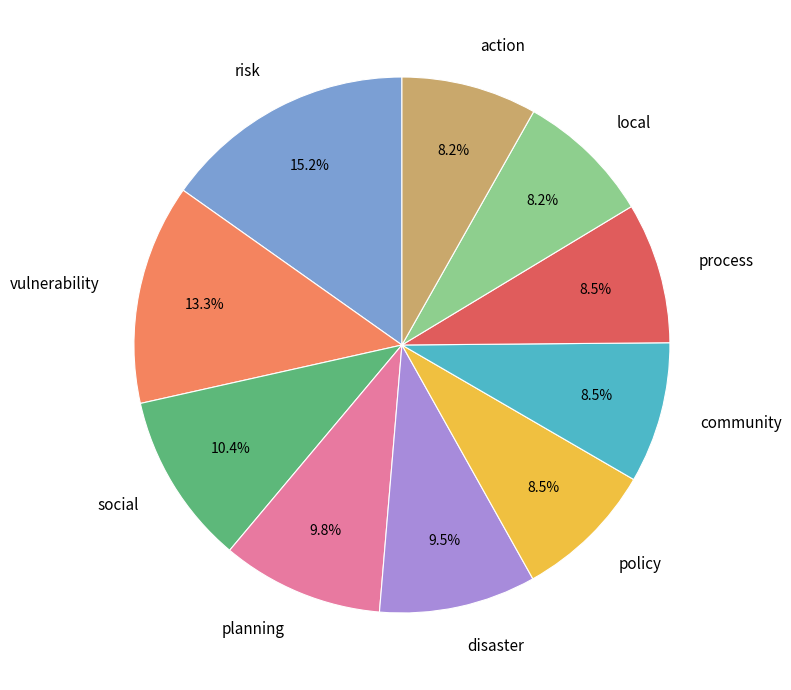

Does community account for over 50% of the chart?

No